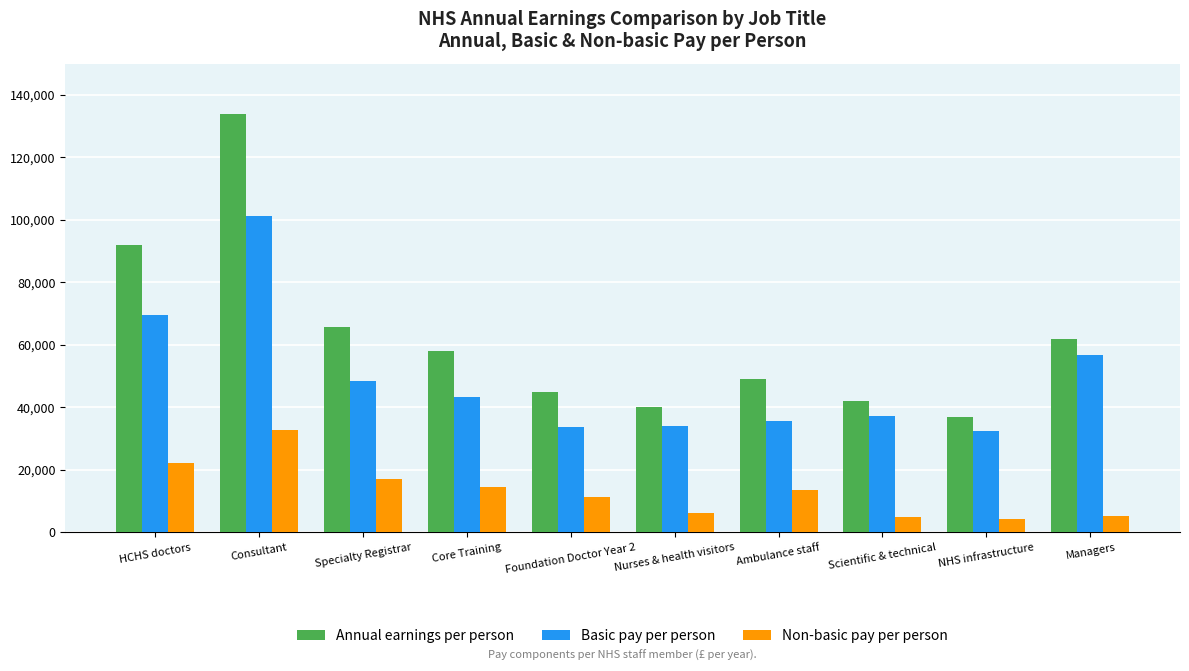

What is the sum of the Annual earnings per person values at Scientific & technical and Foundation Doctor Year 2?

86995.6